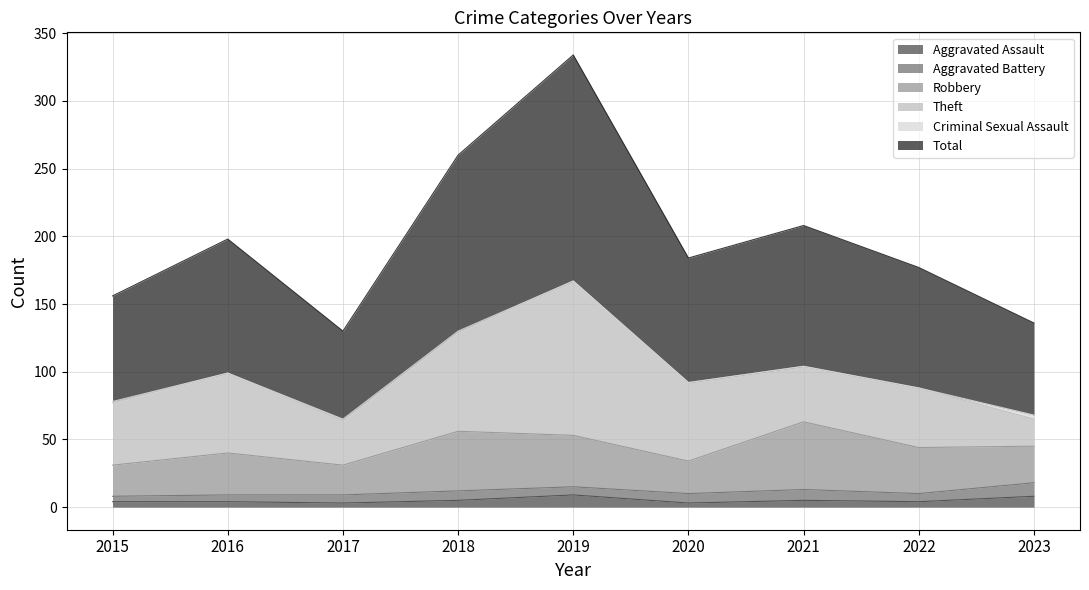

What is the difference between the maximum and second lowest values in the Theft series?

81